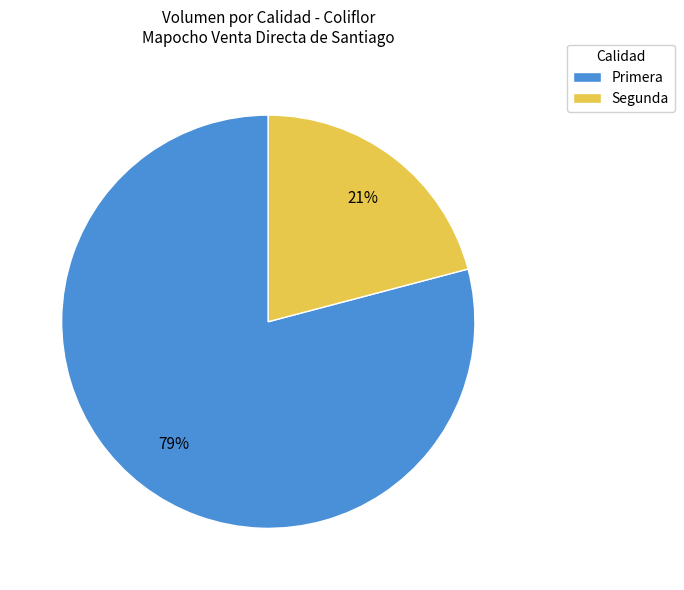

Rank the categories by value from lowest to highest.

Segunda, Primera